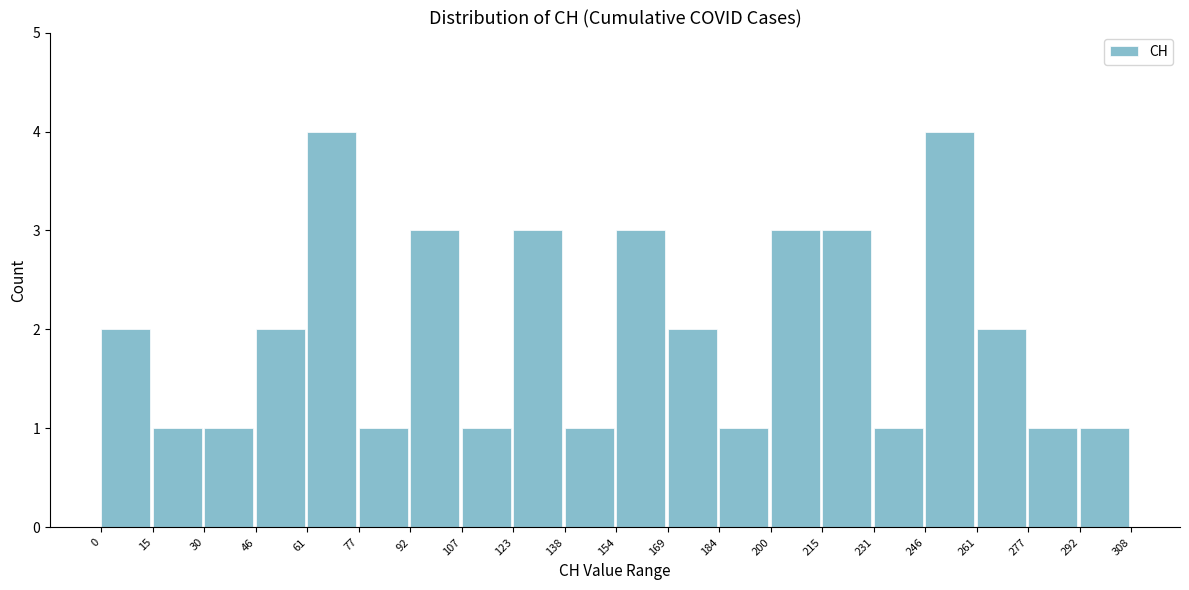

What is the height of the bar covering 30 to 46 on the x-axis? The values are not printed on the chart, so give them approximately, as read against the axis.

1